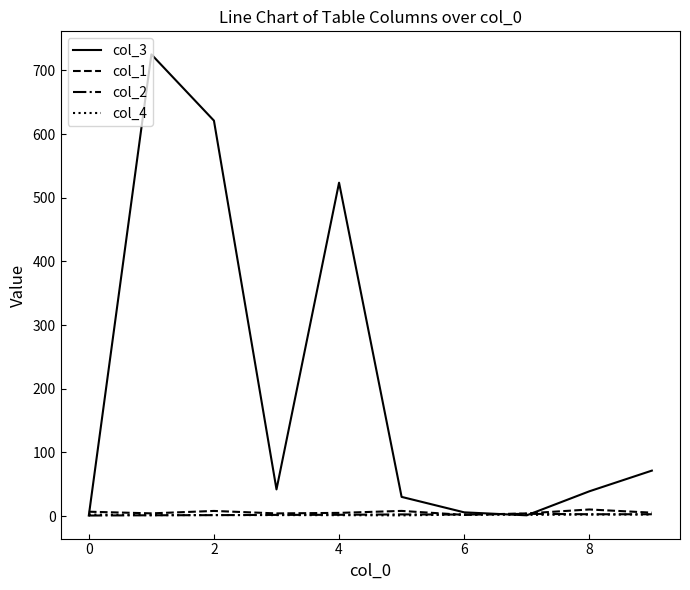

Which series has the widest spread of values?

col_3